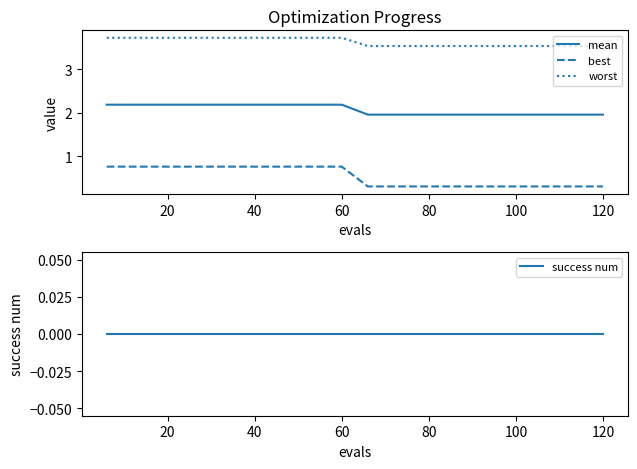

True or false: best and worst intersect in this chart.

False